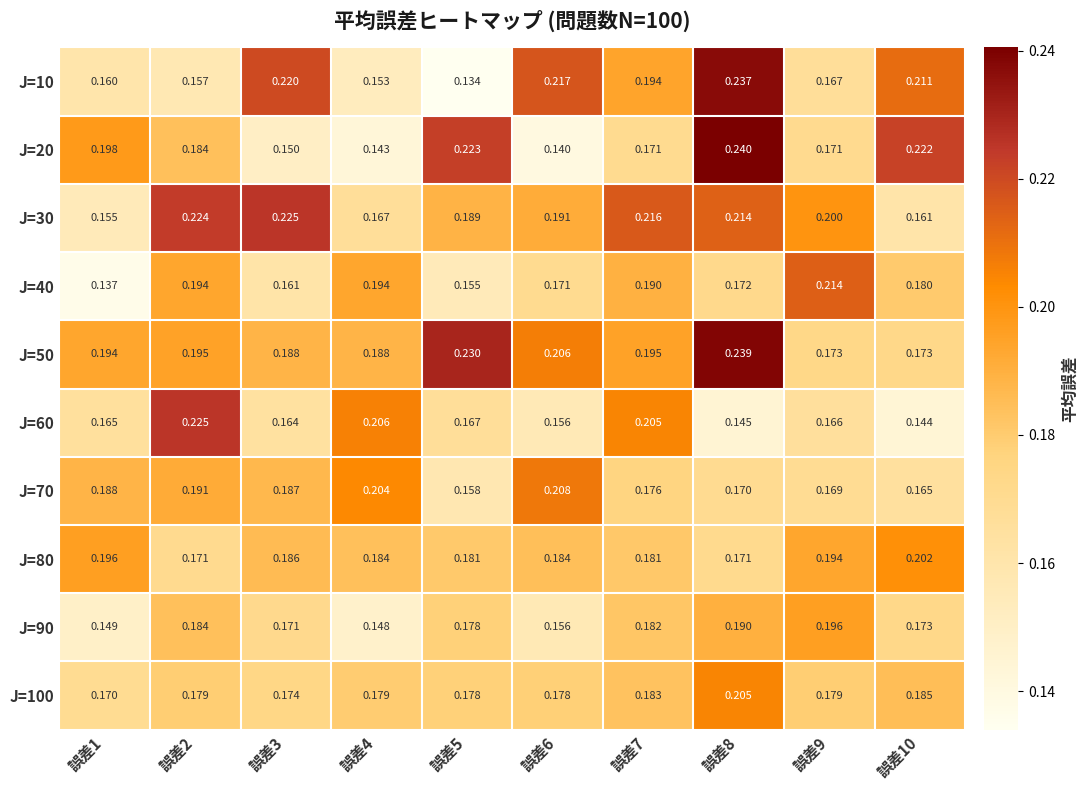

Is the value of J=60 at 誤差6 greater than the value of J=80 at 誤差6?

No